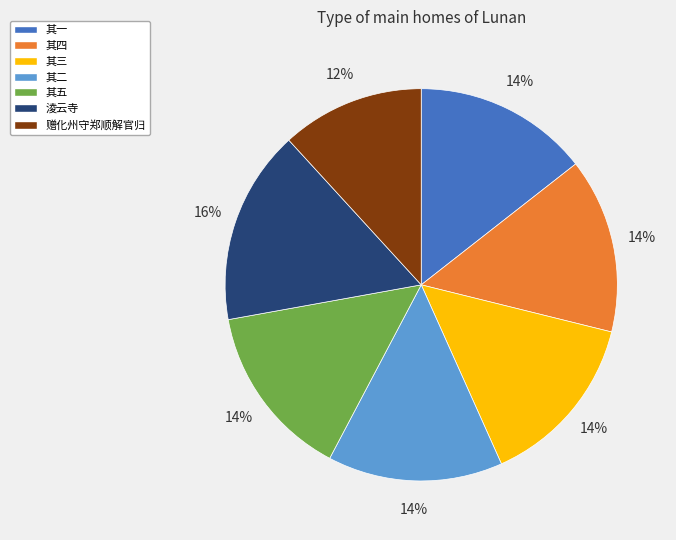

Between 淩云寺 and 其一, which is larger?

淩云寺